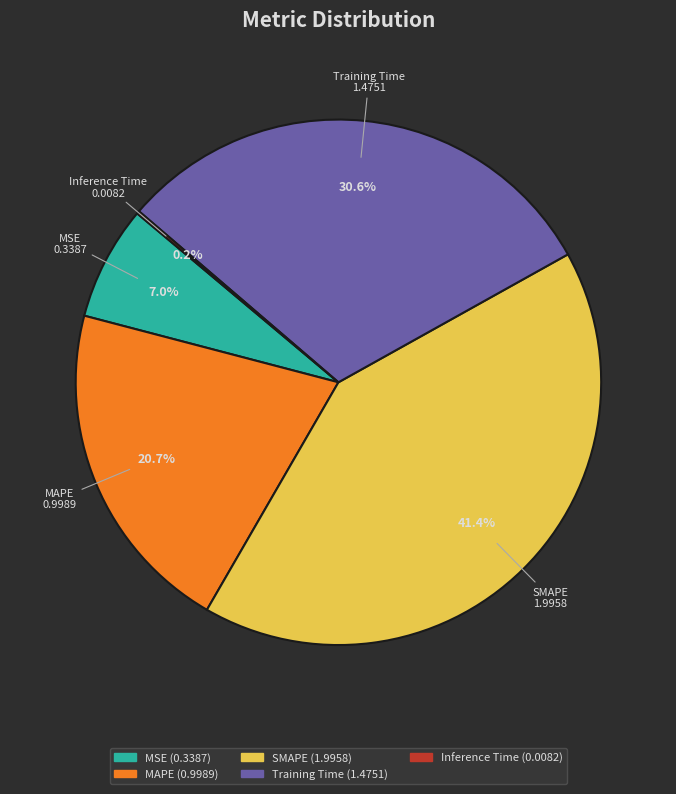

Approximately how many times larger is the value at MSE compared to SMAPE?

0.2